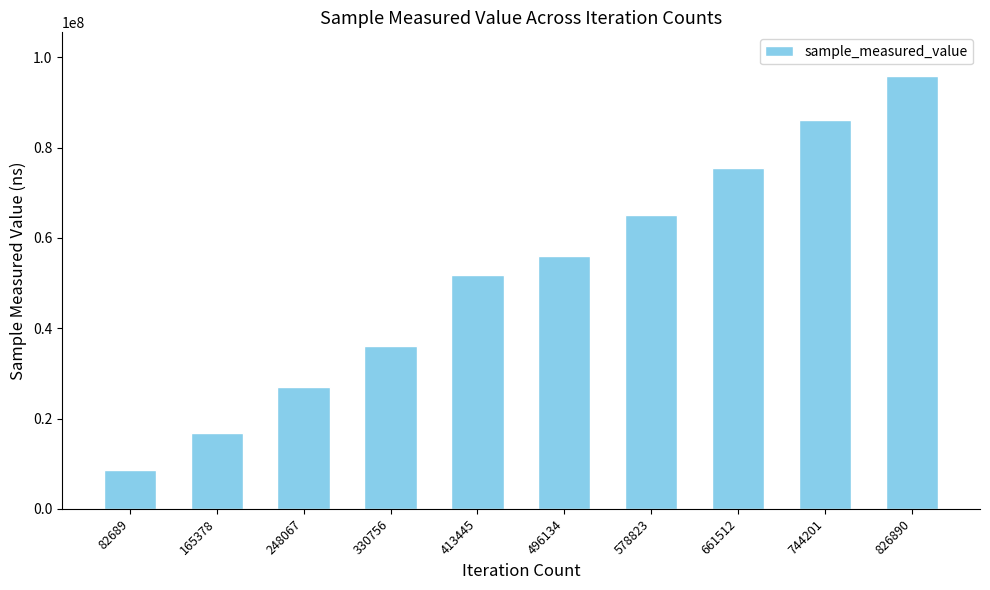

True or false: the data shows 40033731 at 826890.

False